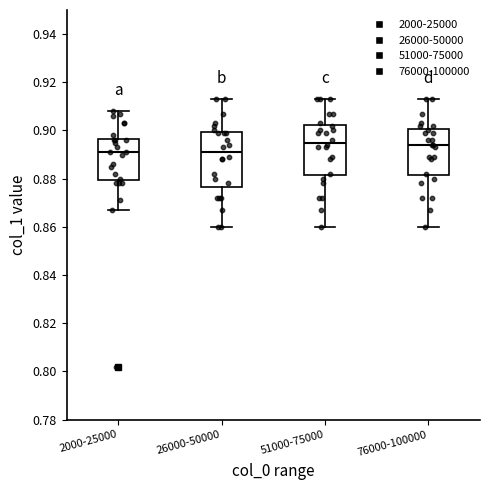

Reading left to right, transcribe this box plot: for each box, give where its median line is, the range the box spans, and where its two whiskers end, as read against the y-axis. The values are not printed on the chart, so give them approximately, as read against the axis.

2000-25000: median 0.892, box 0.880 to 0.896, whiskers 0.868 to 0.908
26000-50000: median 0.892, box 0.876 to 0.900, whiskers 0.860 to 0.914
51000-75000: median 0.896, box 0.882 to 0.902, whiskers 0.860 to 0.914
76000-100000: median 0.894, box 0.882 to 0.900, whiskers 0.860 to 0.914